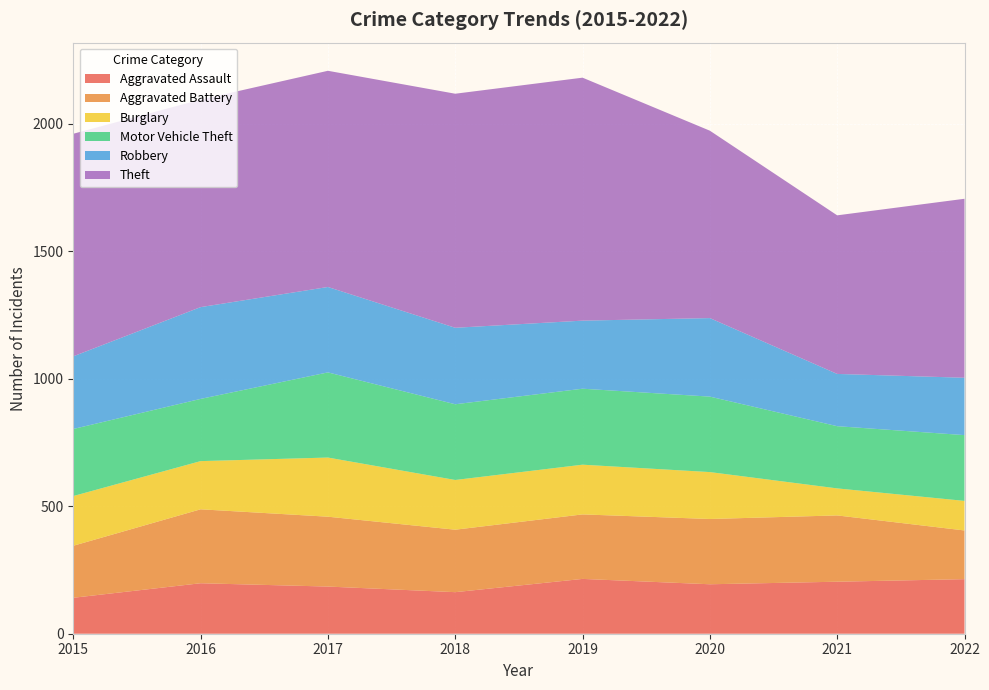

Reading left to right, list all the values displayed in this chart.

Aggravated Assault: 141	198	185	163	215	194	204	214
Aggravated Battery: 204	290	274	245	253	256	260	191
Burglary: 195	189	232	195	195	184	106	116
Motor Vehicle Theft: 263	244	334	297	298	296	244	258
Robbery: 285	360	335	300	267	308	205	225
Theft: 873	814	848	918	953	735	622	702